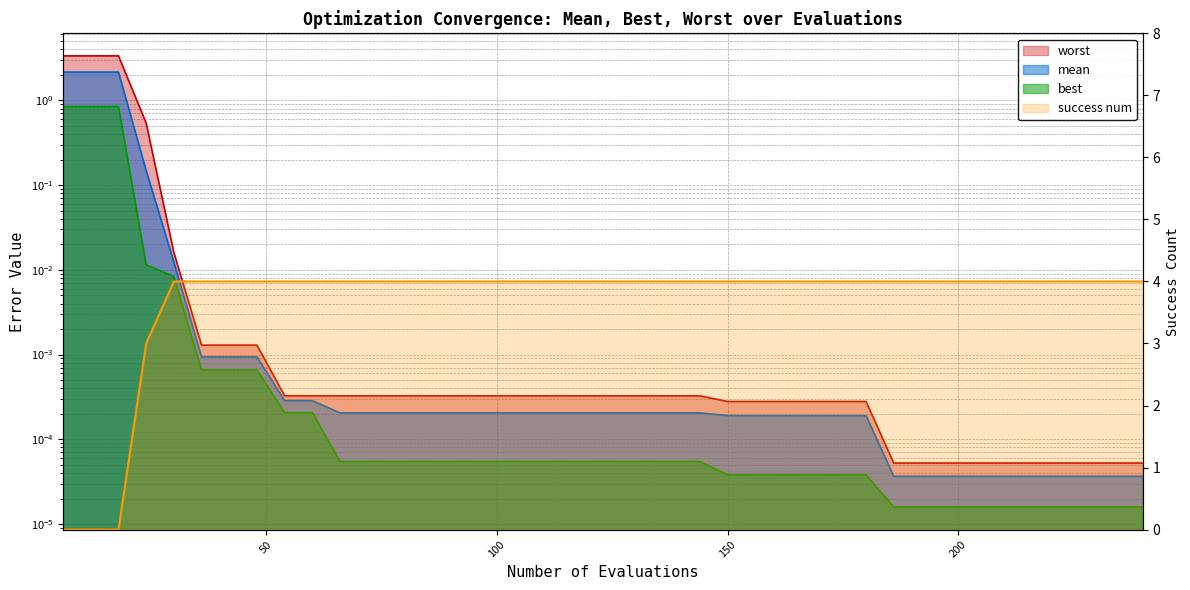

True or false: worst has a value of 0.0 at 180.

False